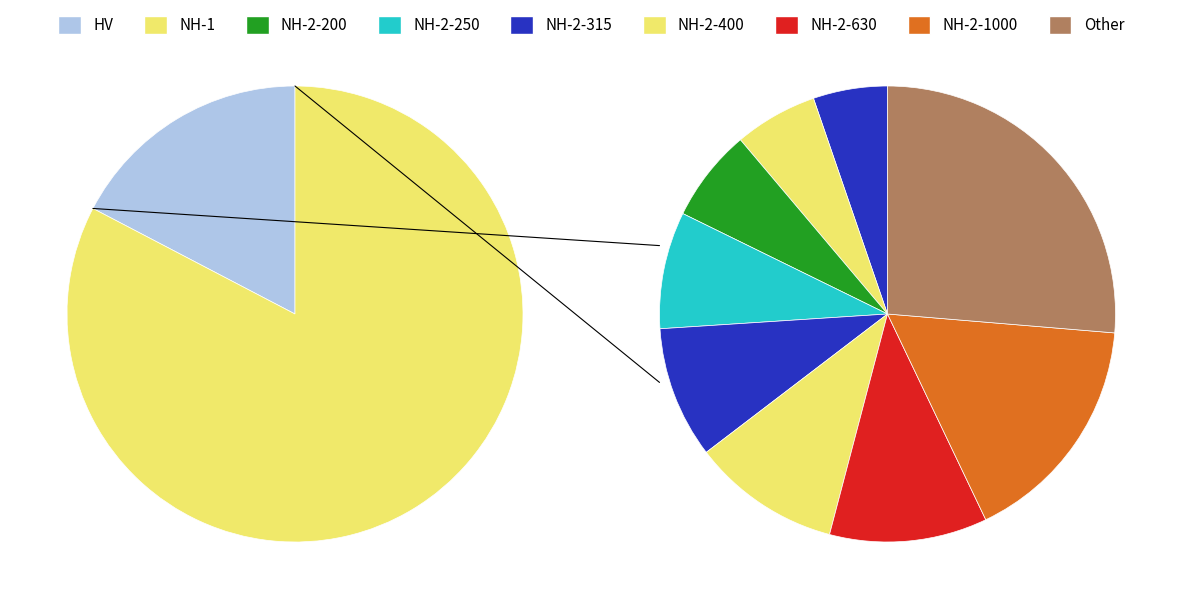

Is there any slice that represents more than half of the pie?

No